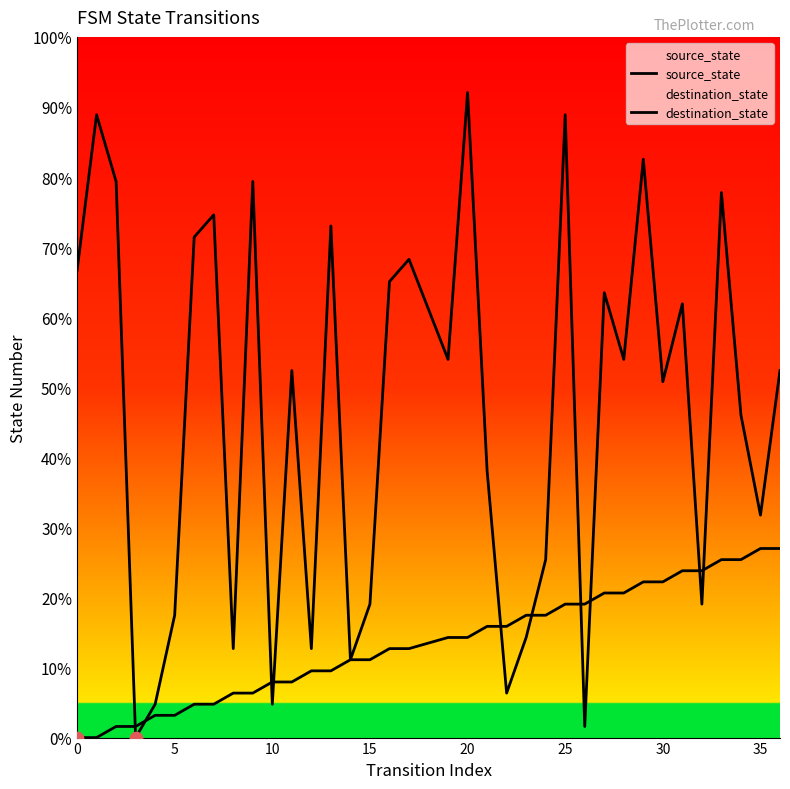

What are all the series names shown in the legend?

source_state, destination_state